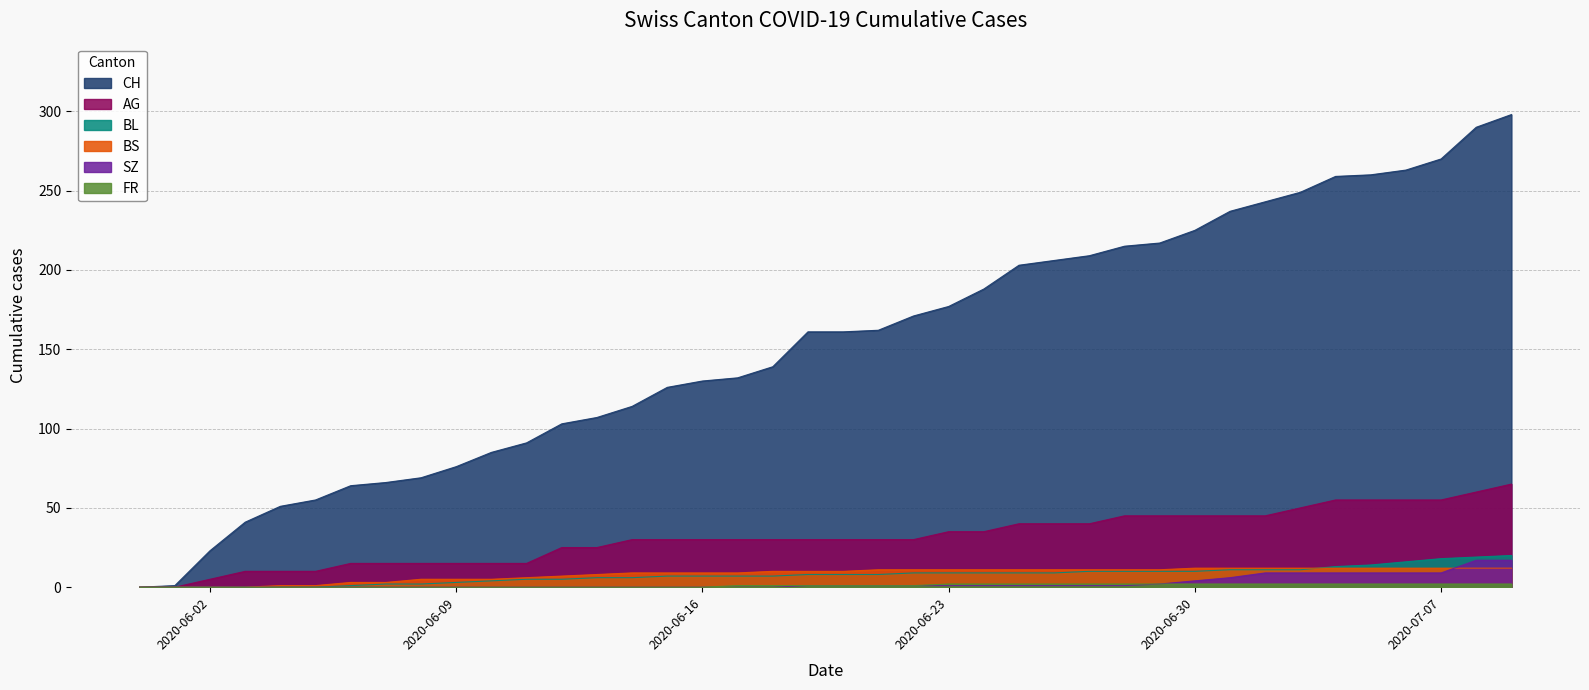

At which label is BS closest to 6?

2020-06-11